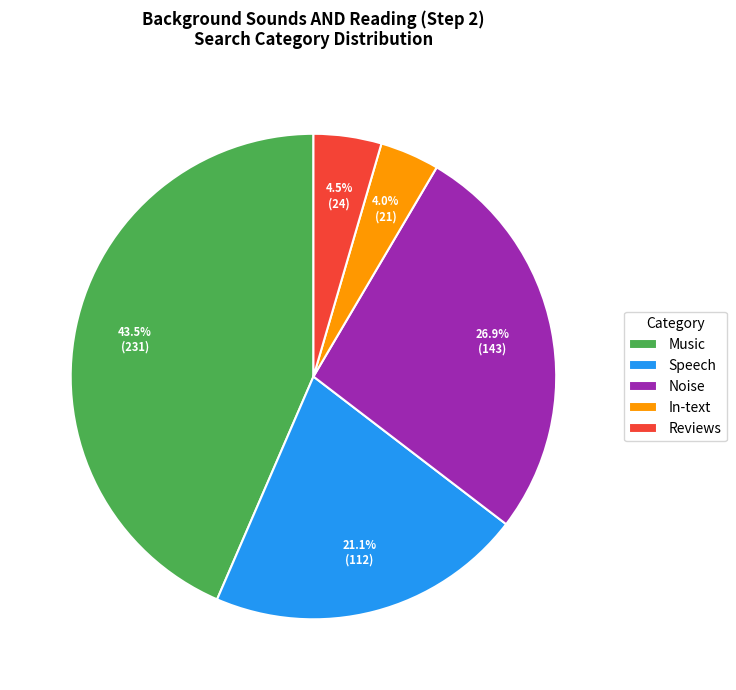

Between Music and Speech, which is larger?

Music